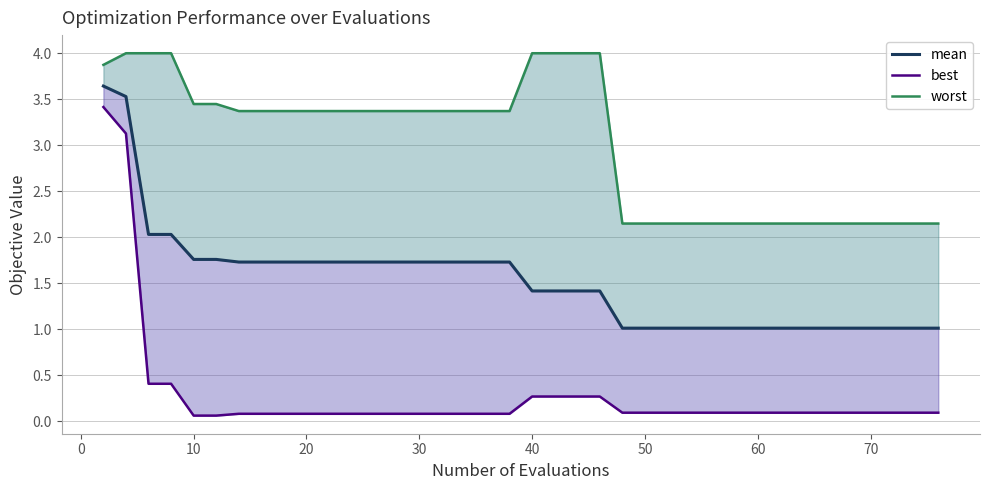

True or false: worst and mean cross at least once.

False